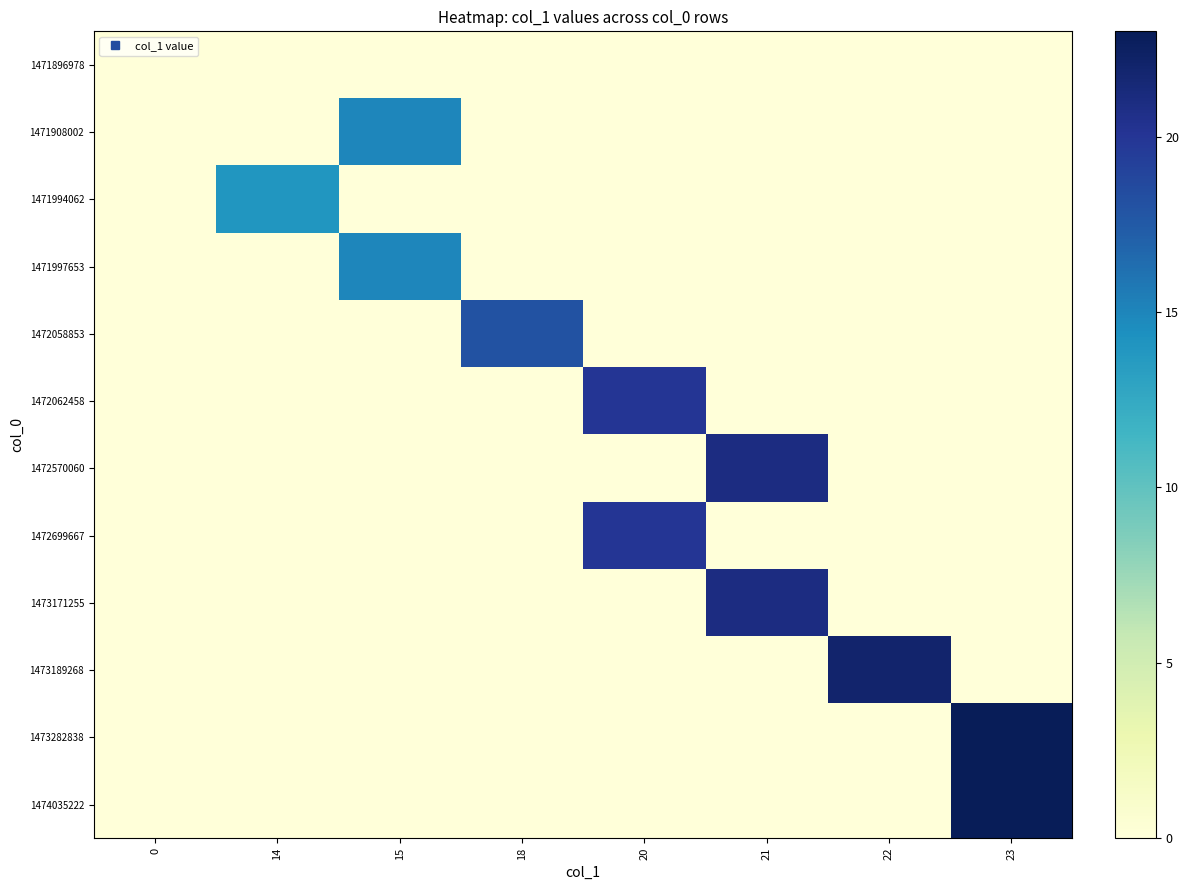

At which category is the sum across all series the highest?

23